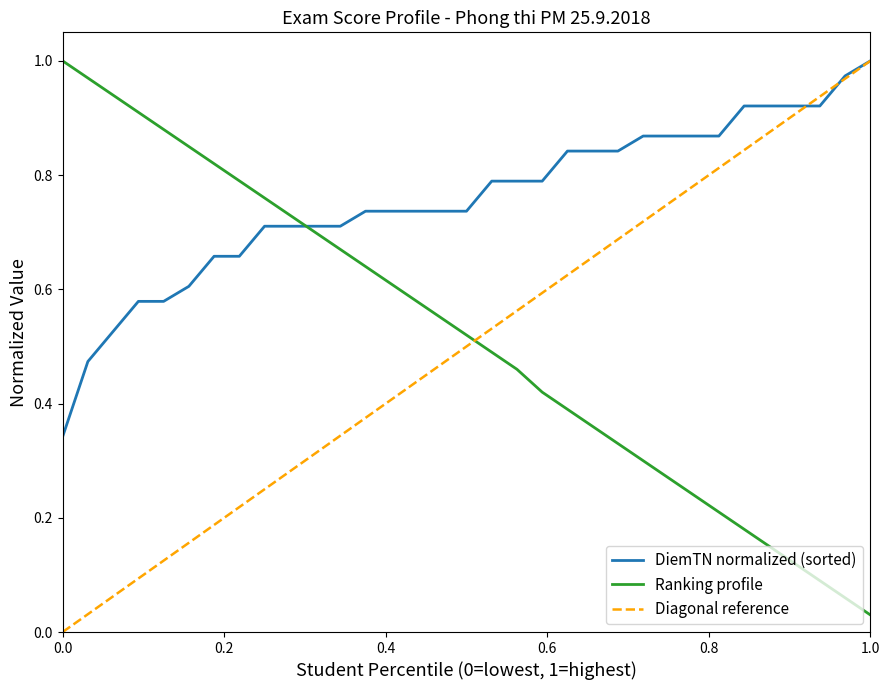

The chart shows a value of 0.1 at 31. True or false?

True